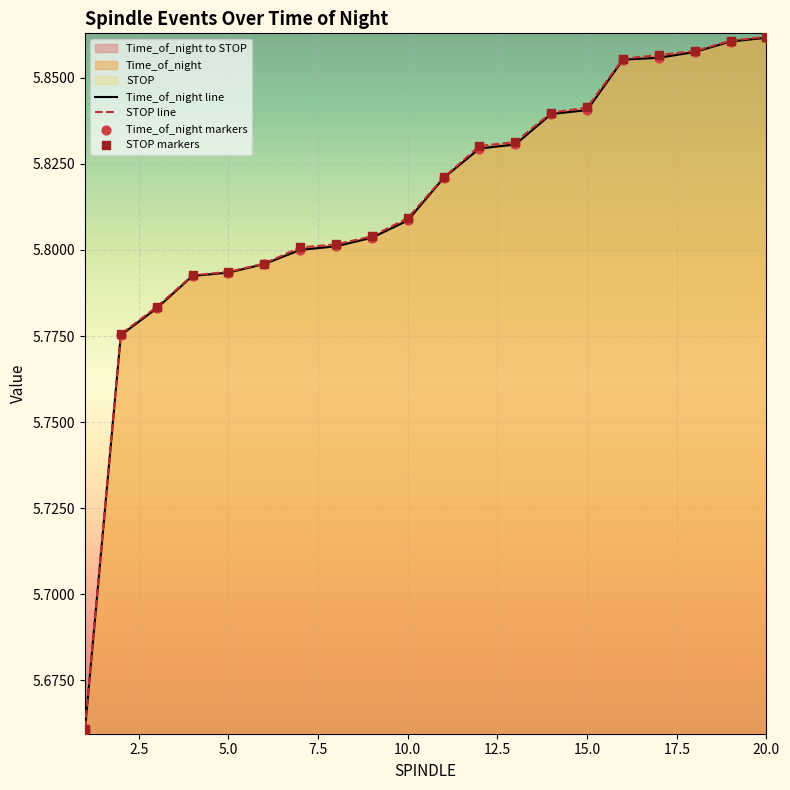

Is the value of Time_of_night markers at 10.0 greater than the value of Time_of_night line at 7.5?

Yes